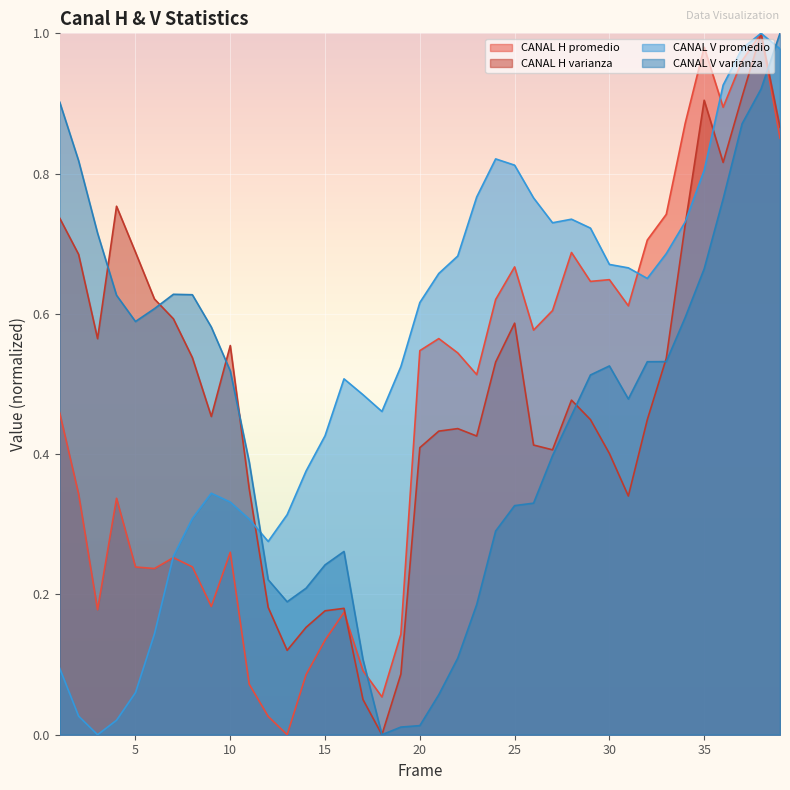

Which label corresponds to the smallest value in the chart?

13